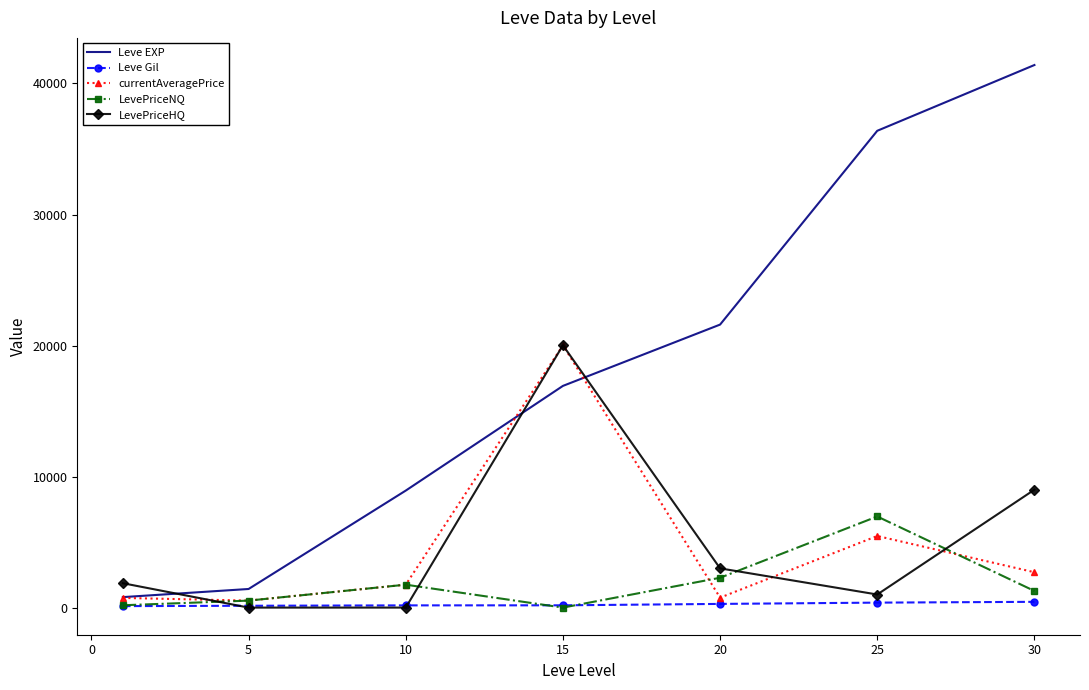

True or false: LevePriceHQ and Leve EXP intersect in this chart.

True